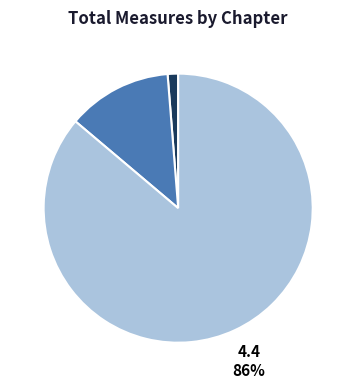

True or false: 4.4 accounts for 86% of the total.

True